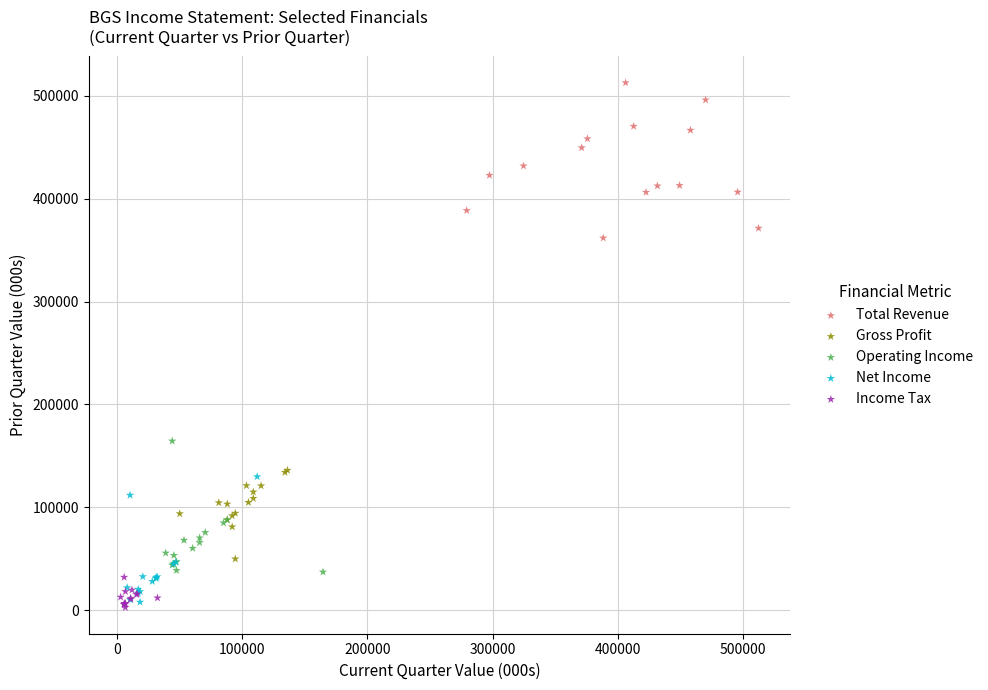

Which series has the largest Y range (max minus min)?

Total Revenue